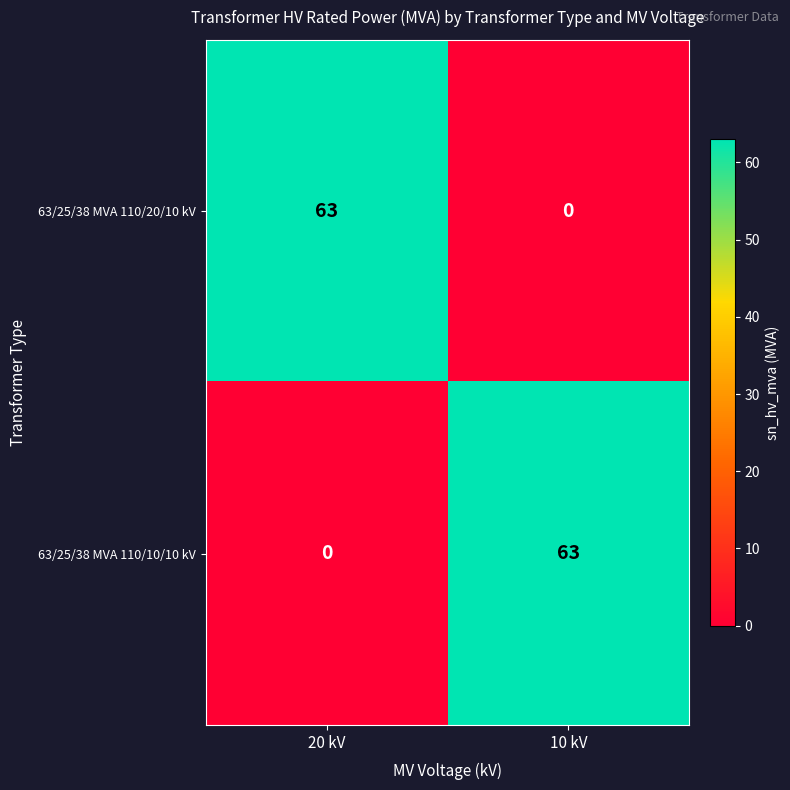

What is the difference between the highest and lowest values at 20 kV?

63